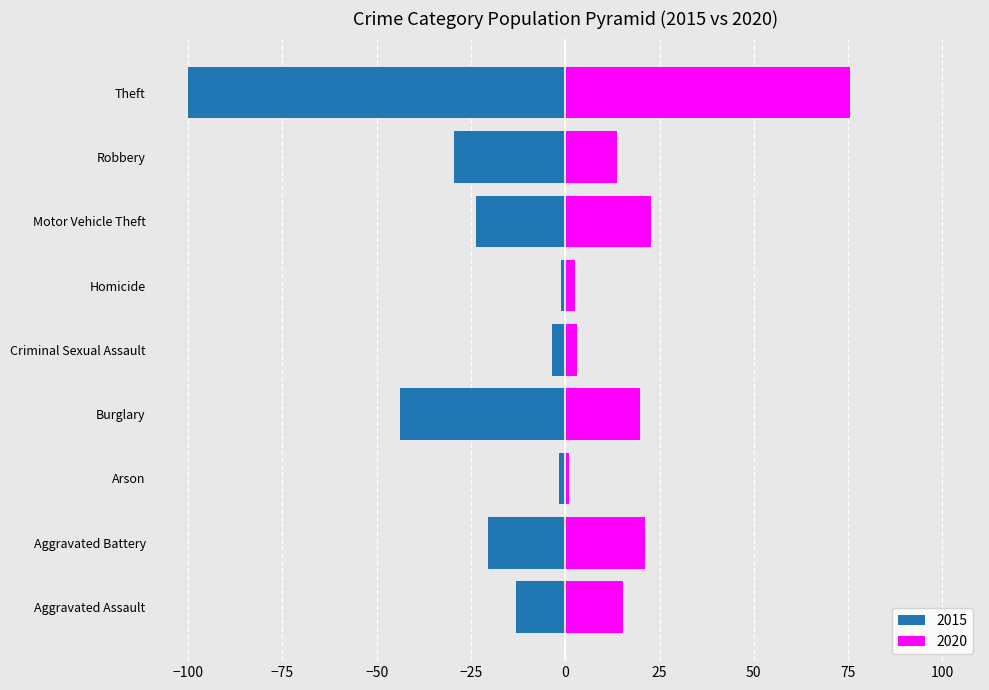

Which series has the widest spread of values?

2015